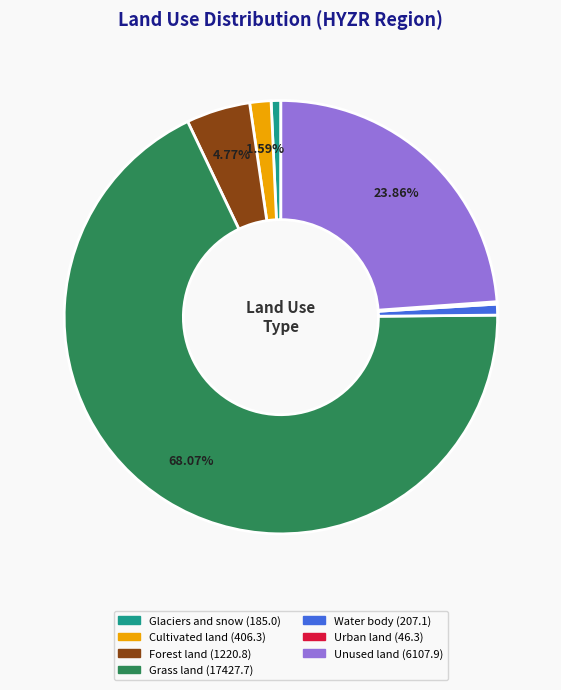

Which category has the biggest portion of the pie?

Grass land